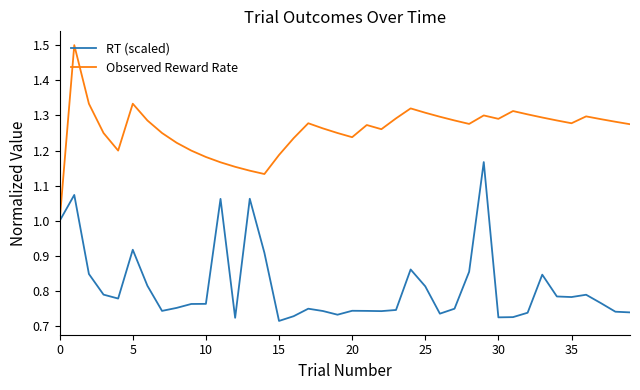

Which series has the largest total across all categories?

Observed Reward Rate